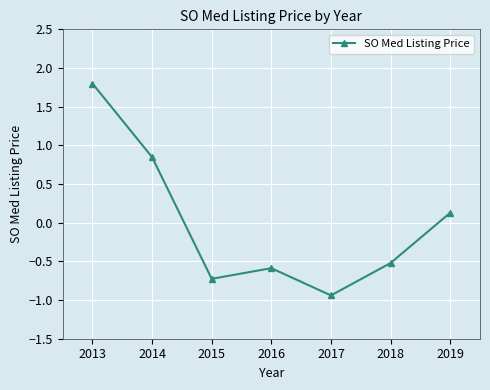

Count the number of categories in the chart.

7